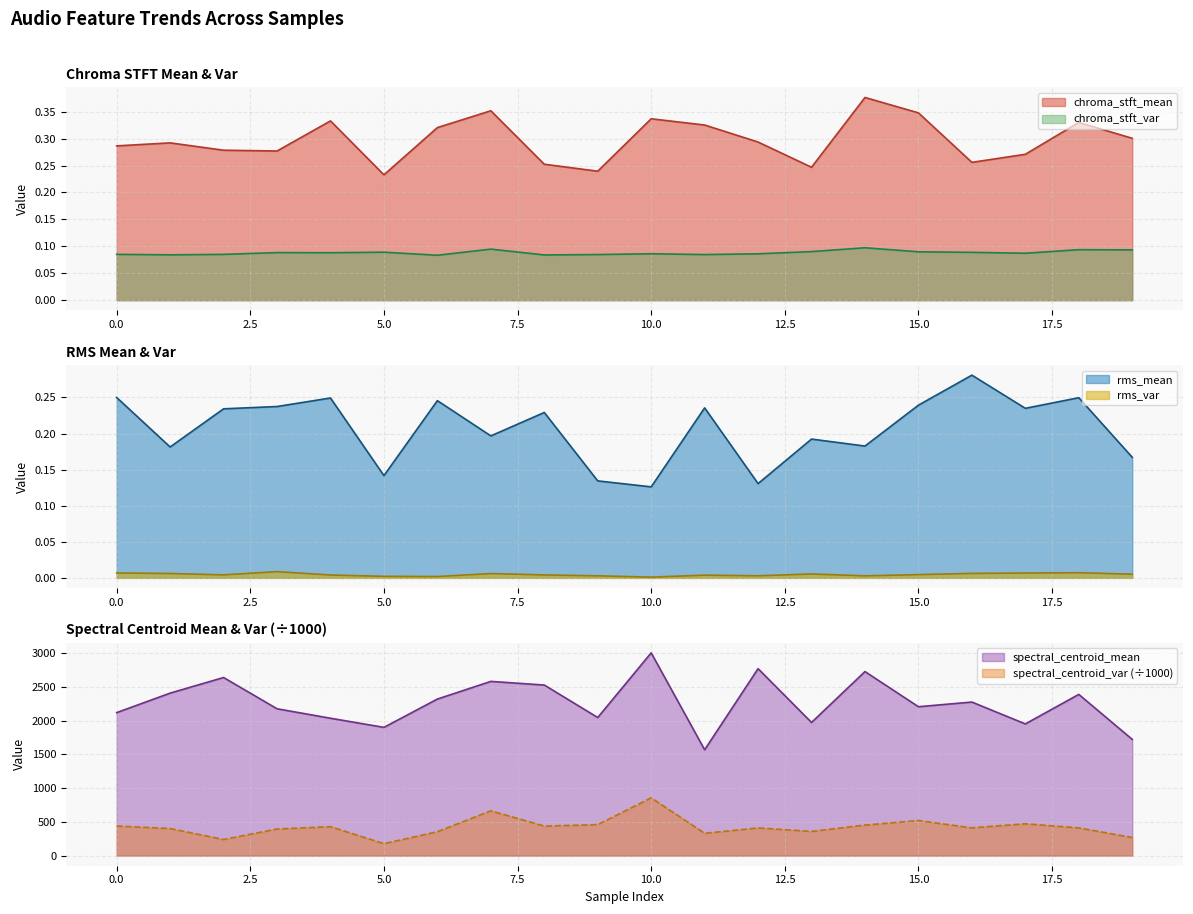

True or false: spectral_centroid_var_scaled and chroma_stft_var intersect in this chart.

False